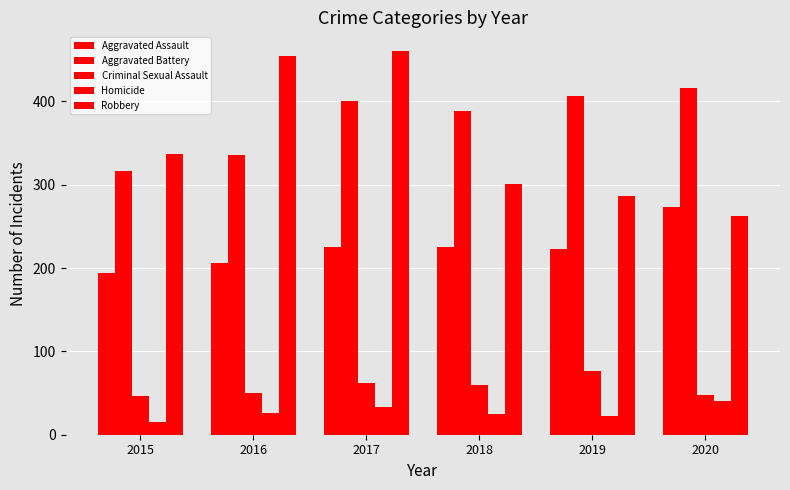

How many bars are there in each group?

5